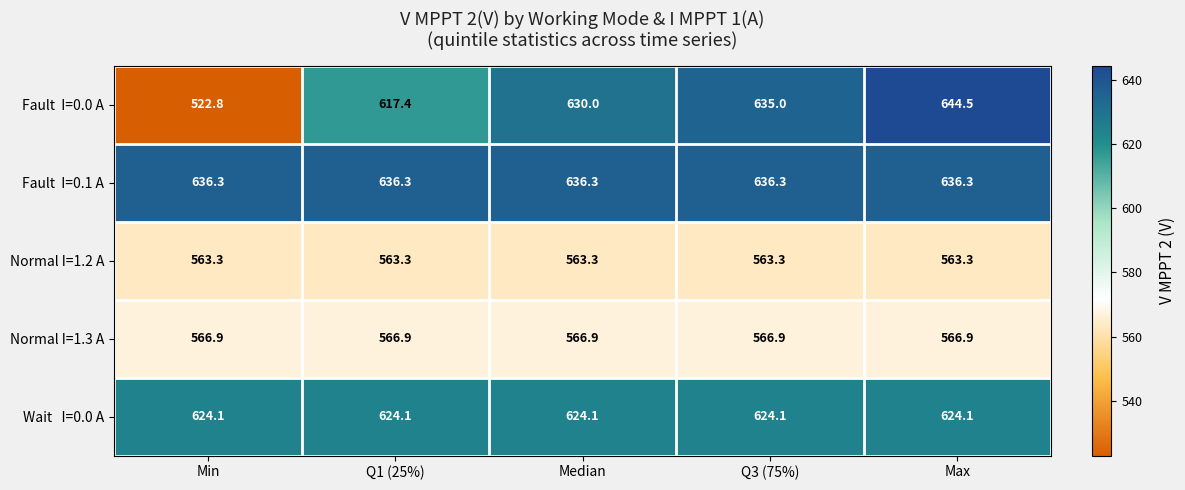

What is the smallest value displayed?

522.8